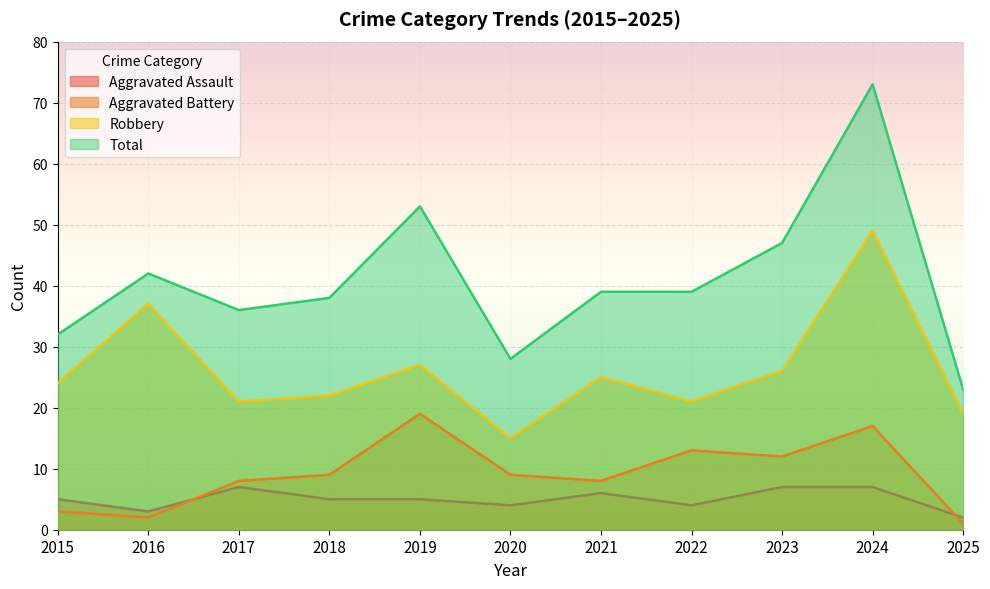

What is the spread (max minus min) of values at 2015?

29